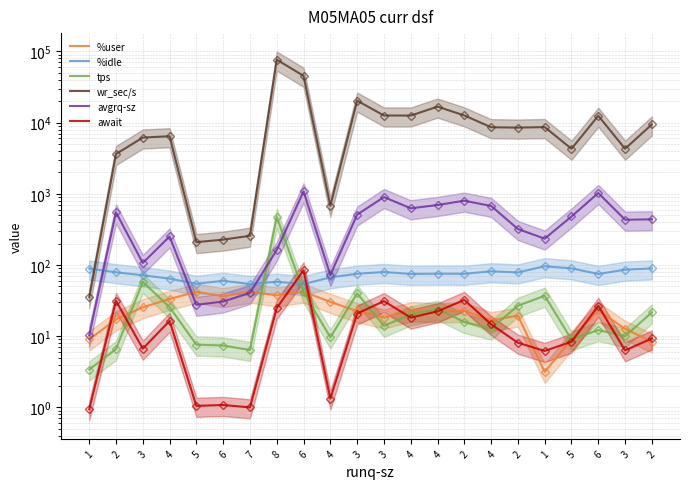

What is the difference between the highest and lowest values at 4?

6425.2